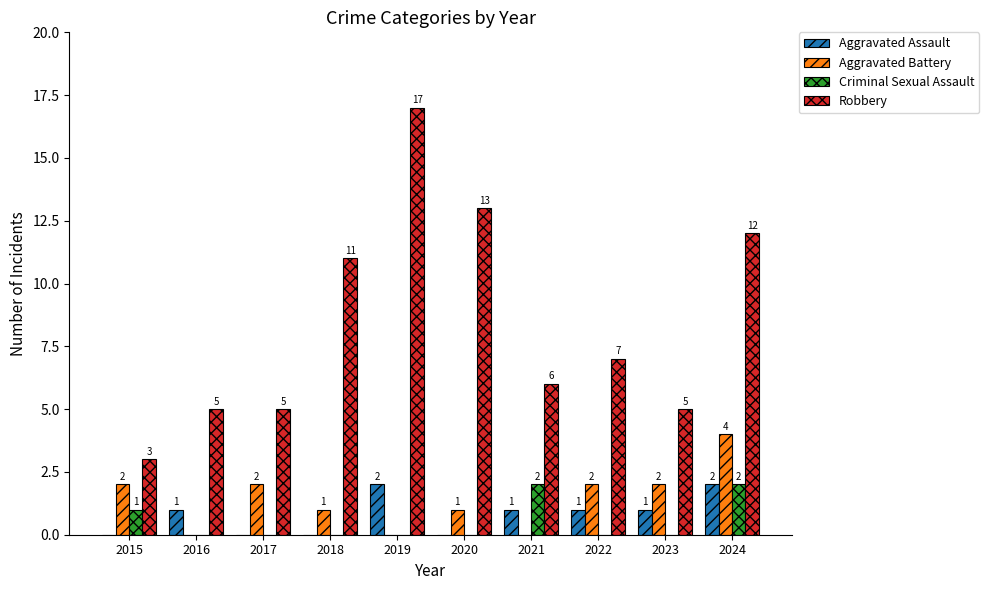

What are all the series names shown in the legend?

Aggravated Assault, Aggravated Battery, Criminal Sexual Assault, Robbery